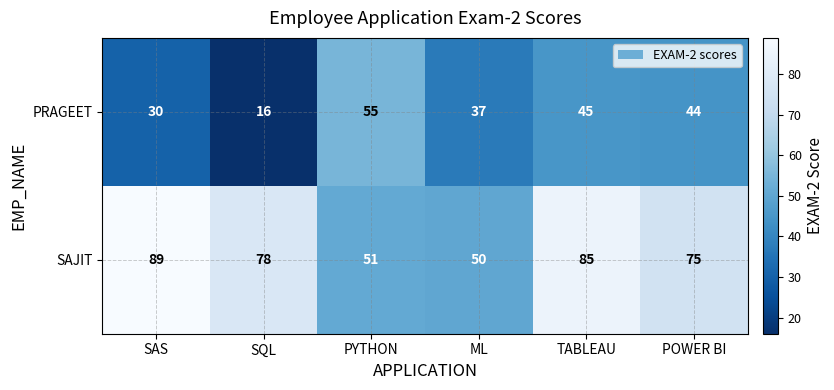

Which series has the largest total across all categories?

SAJIT